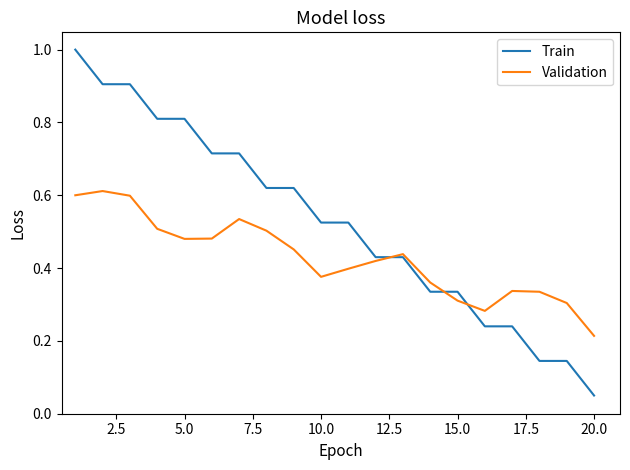

Which series has the widest spread of values?

Train